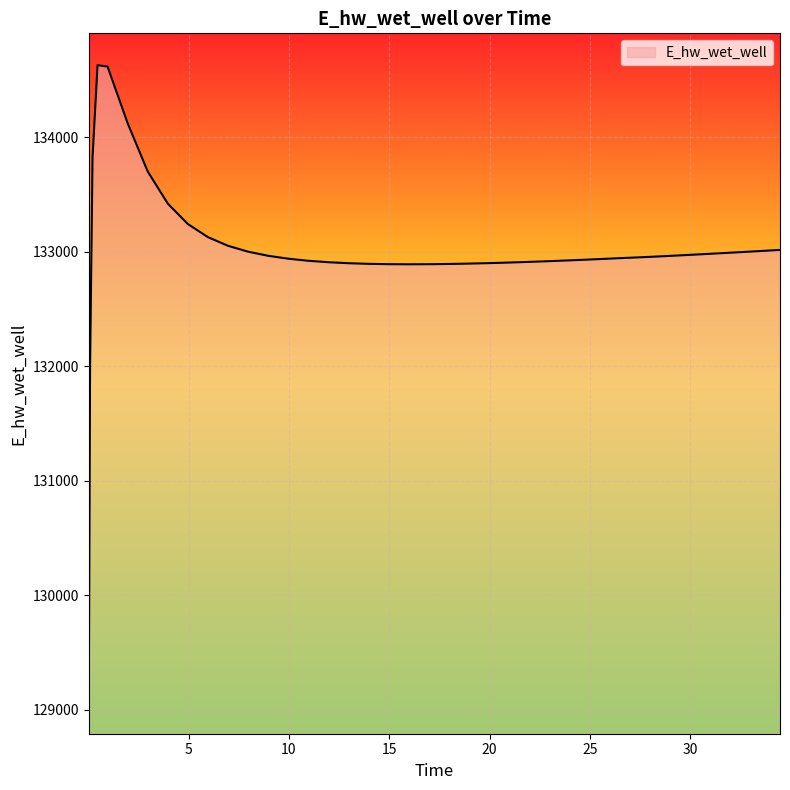

What is the difference between the maximum and minimum values?

5557.7